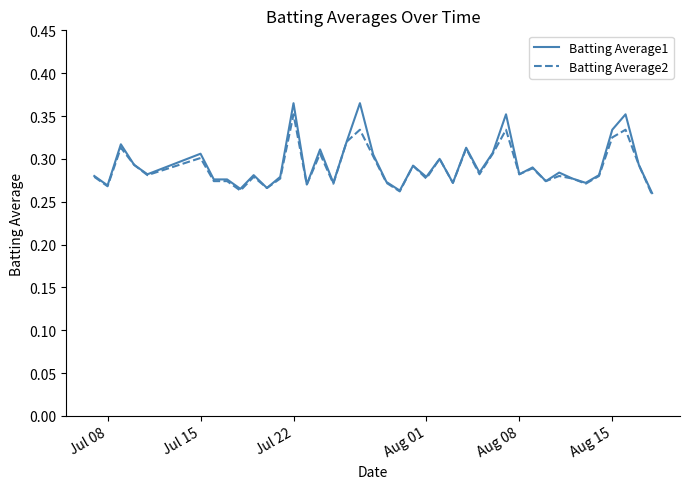

Does the chart have visible grid lines?

No